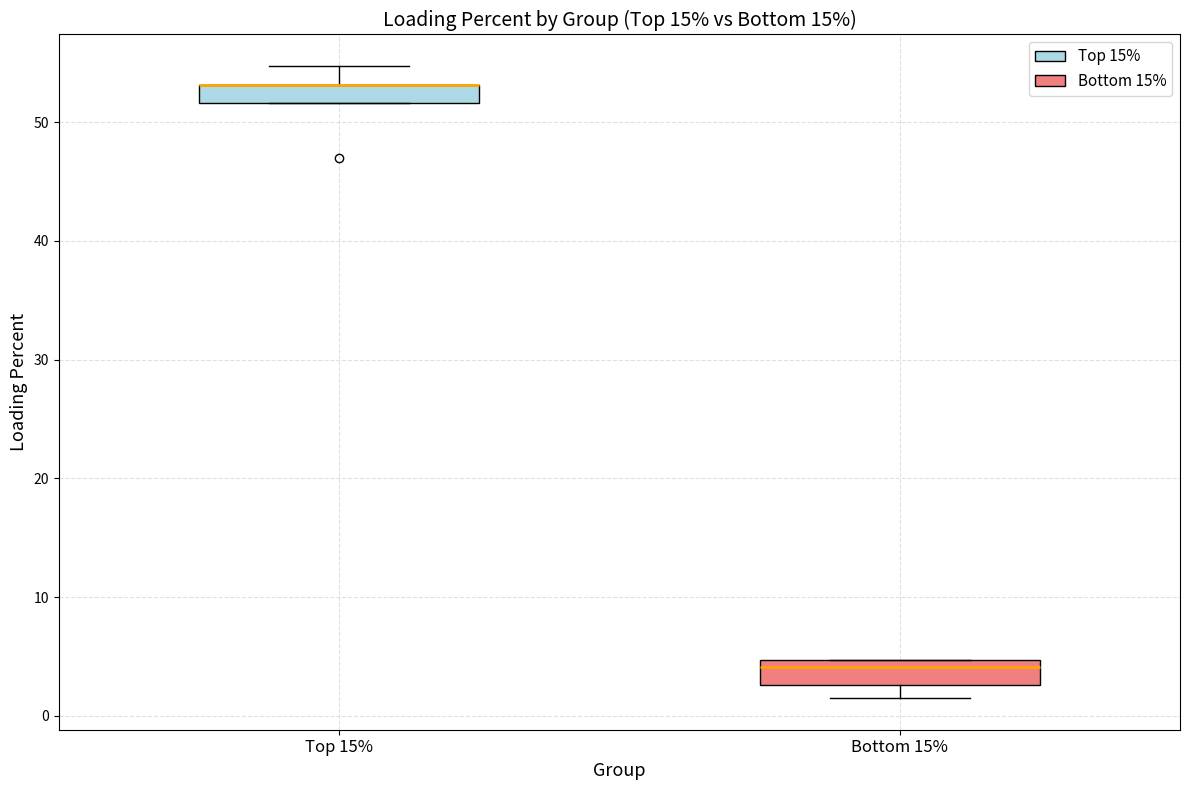

Where does the upper whisker of the box for Top 15% end on the y-axis? The values are not printed on the chart, so give them approximately, as read against the axis.

55